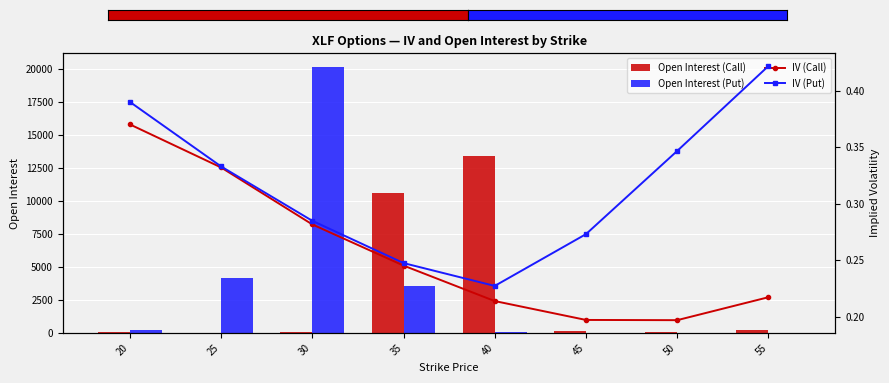

What is the average value of the Open Interest (Call) series?

3077